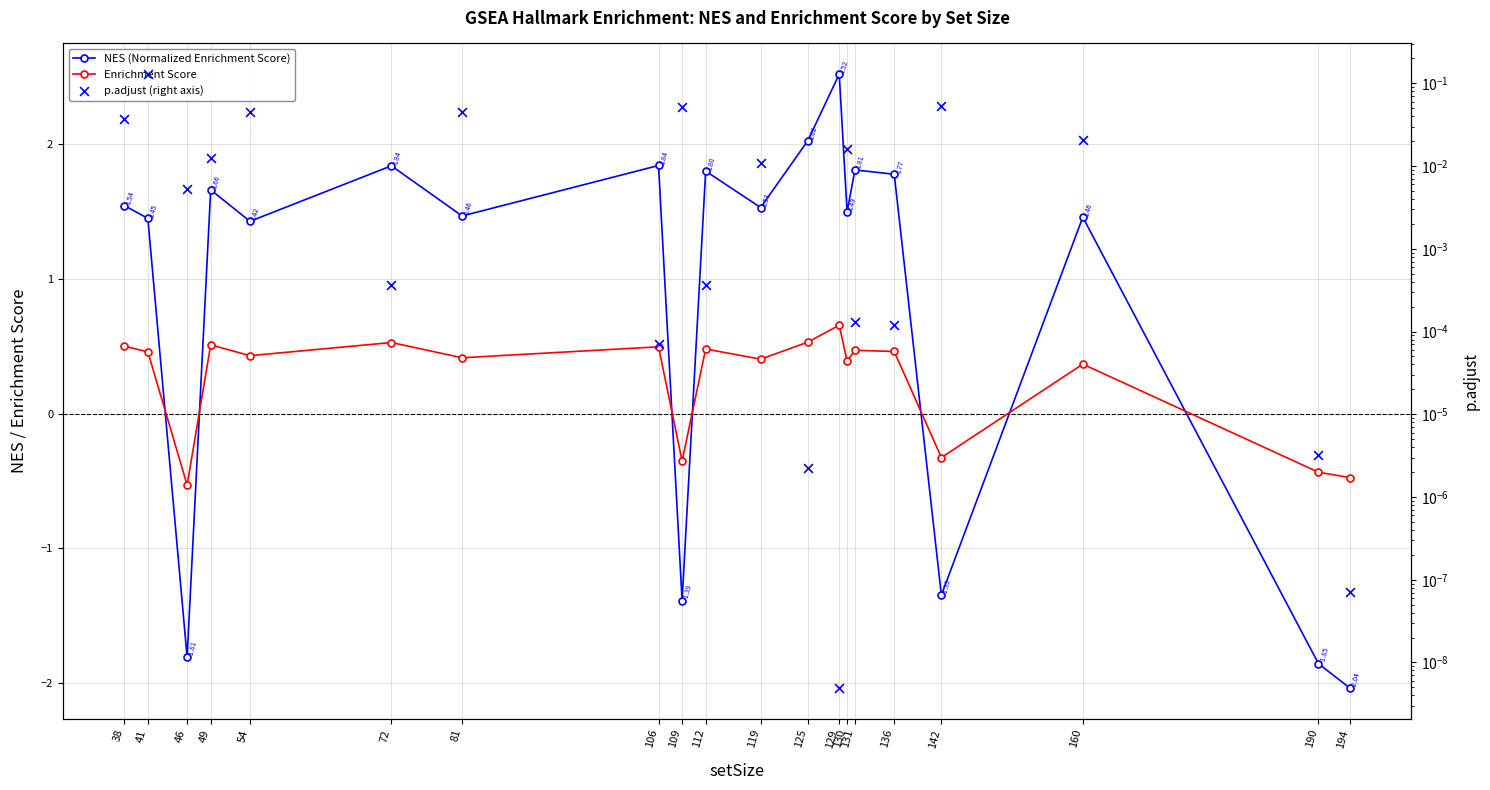

Which series has the widest spread of Y values?

NES (Normalized Enrichment Score)